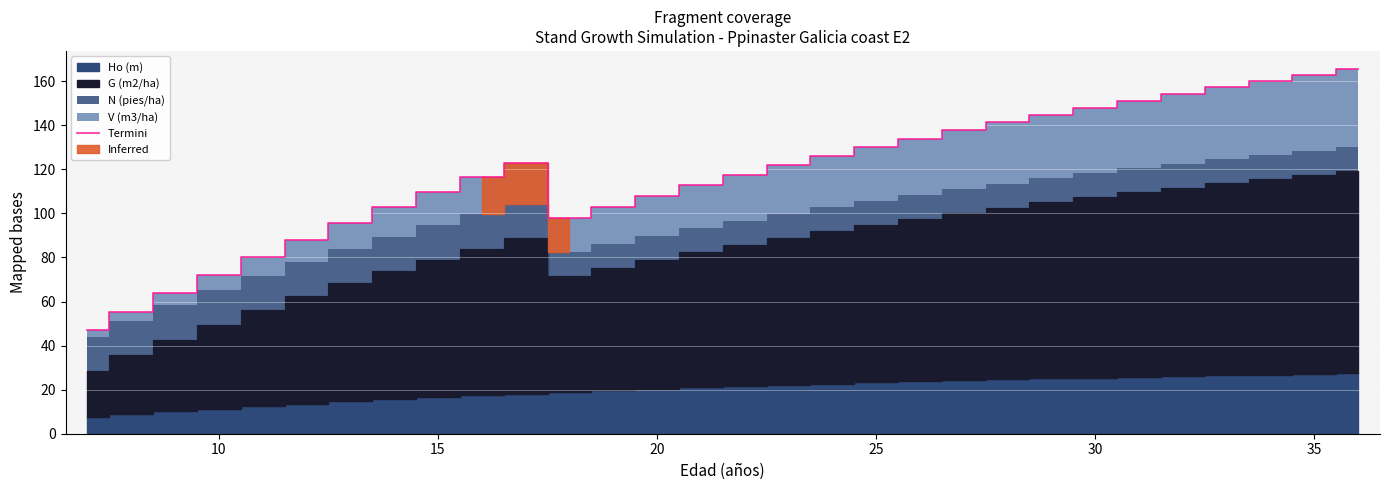

What is the lowest value of the Termini series?

46.8